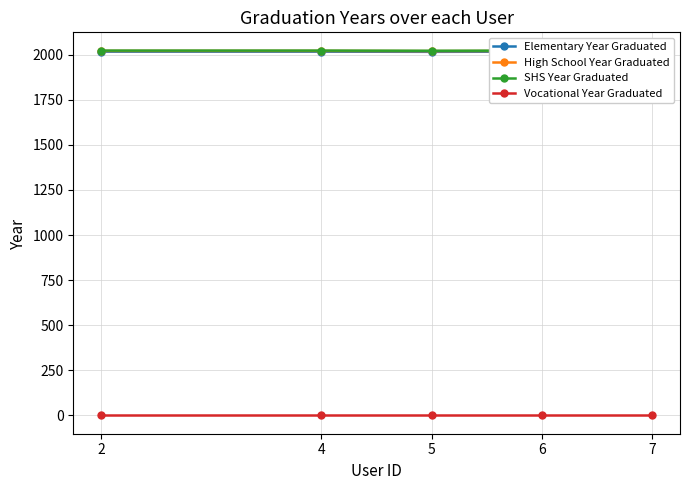

List the labels in order of Elementary Year Graduated value, largest first.

2, 4, 6, 7, 5